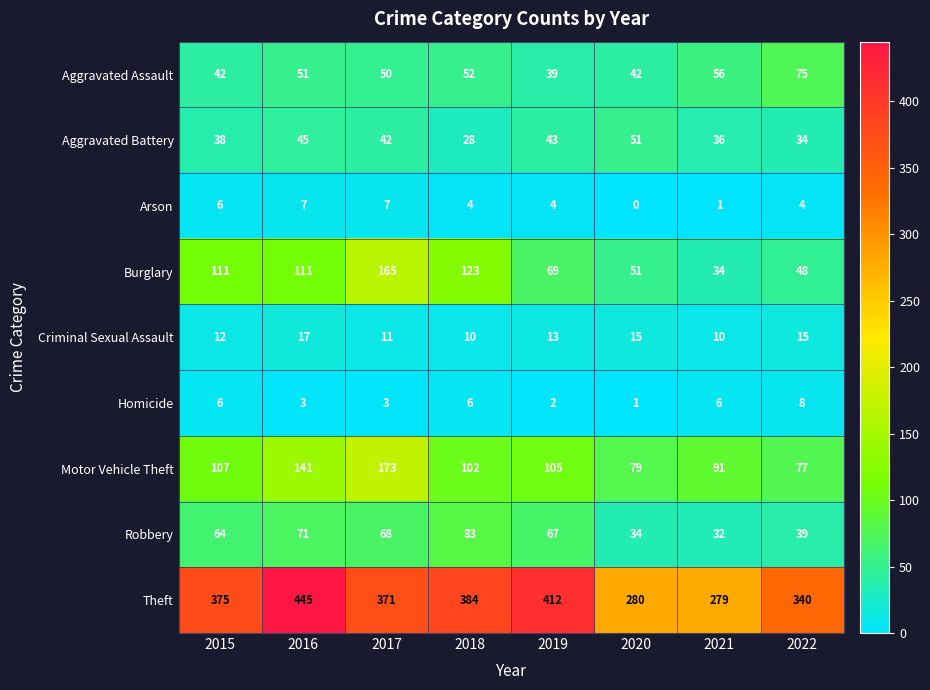

What is the sum of the Burglary values at 2017 and 2020?

216